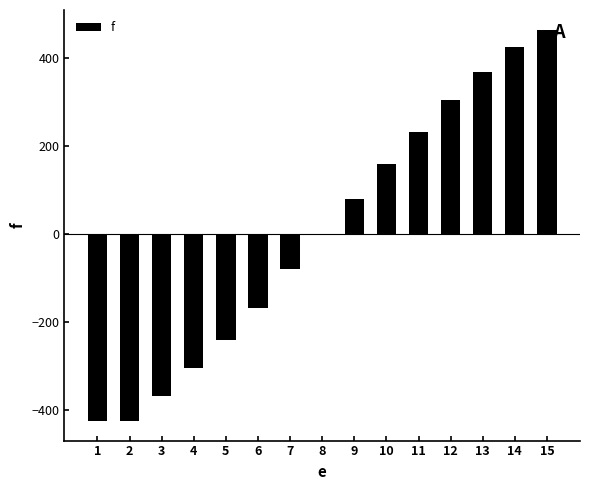

What is the sum of all values?

24